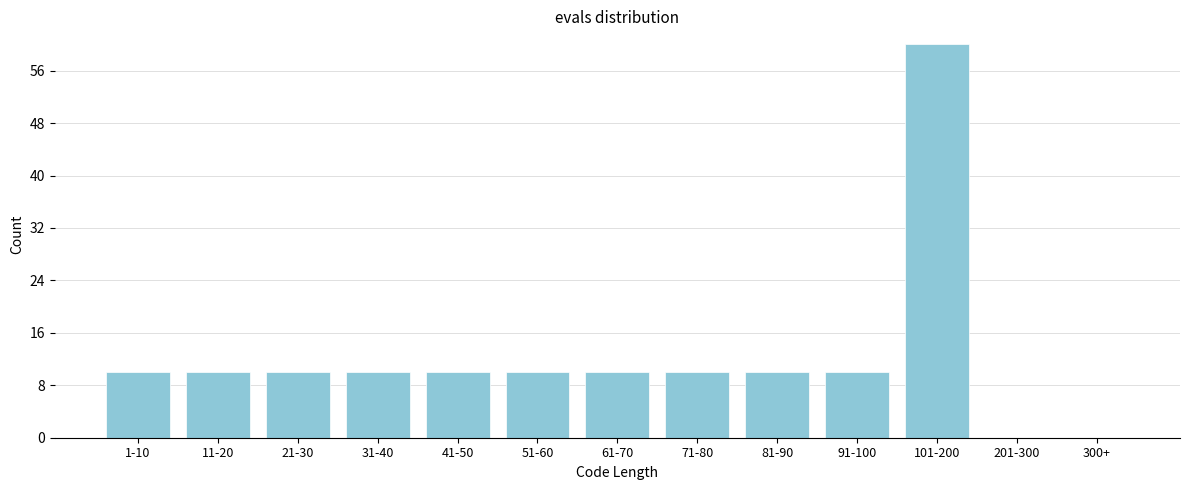

Reading left to right, transcribe all the data shown in this chart.

1-10=10	11-20=10	21-30=10	31-40=10	41-50=10	51-60=10	61-70=10	71-80=10	81-90=10	91-100=10	101-200=60	201-300=0	300+=0